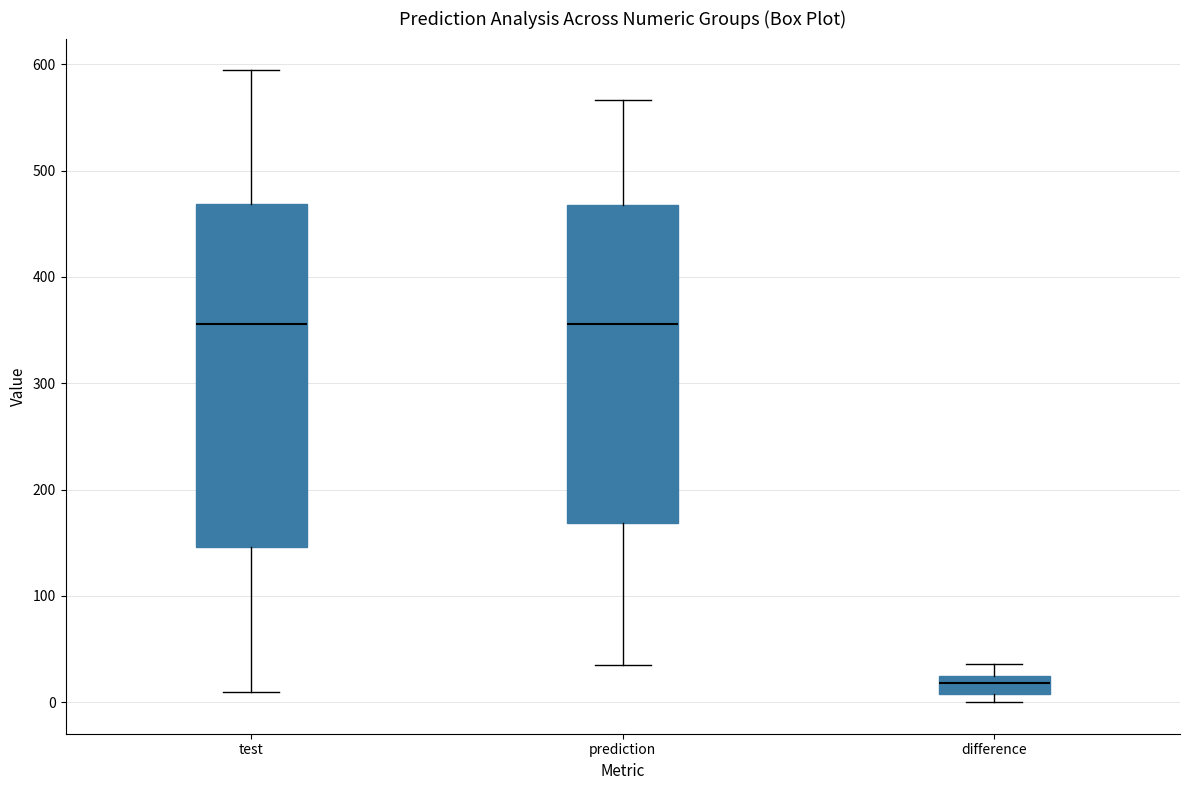

Where does the median line of the box for test sit on the y-axis? The values are not printed on the chart, so give them approximately, as read against the axis.

360